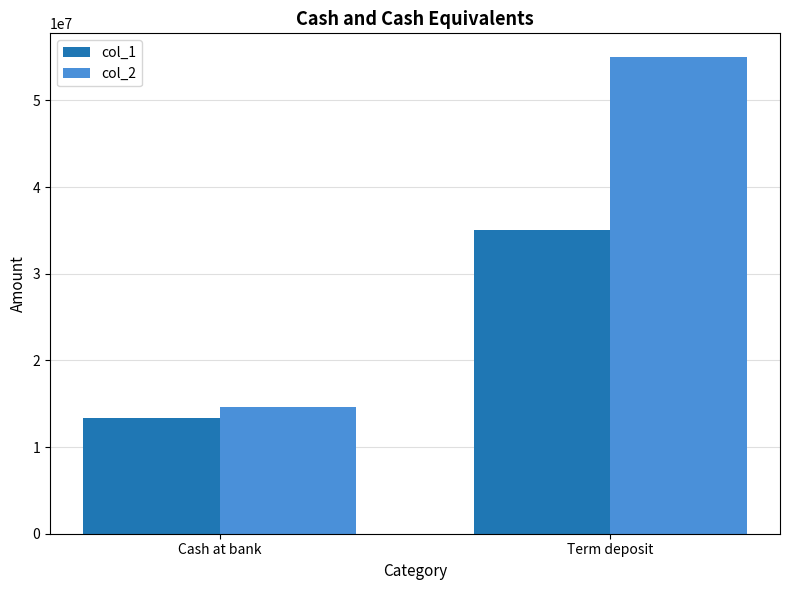

What is the value of the col_2 bar at the 1st from the left?

14599238